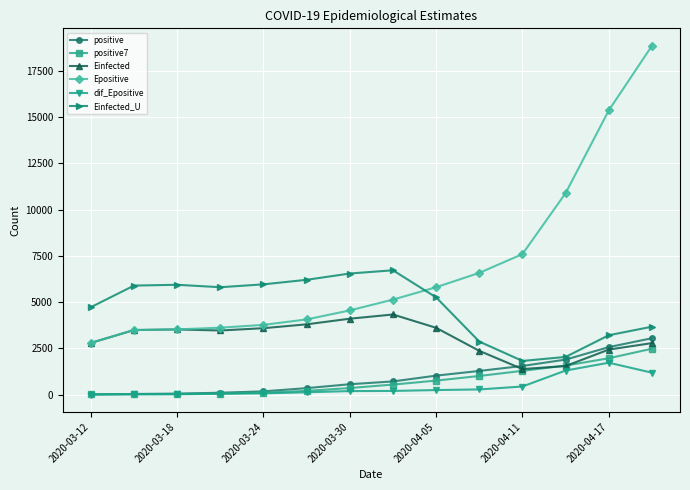

Which series has the largest range (max minus min)?

Epositive